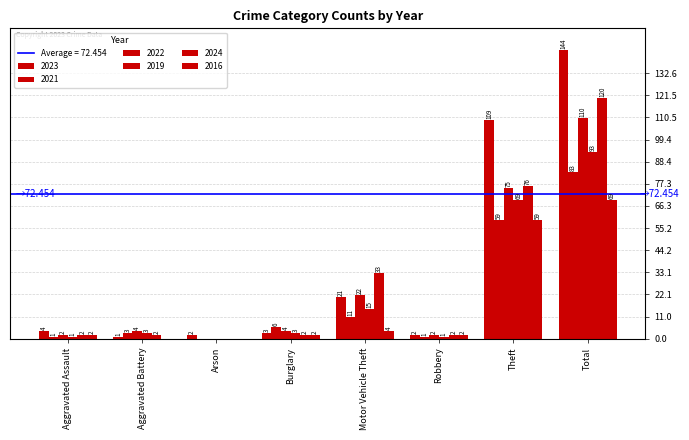

Which series has the largest range (max minus min)?

2023